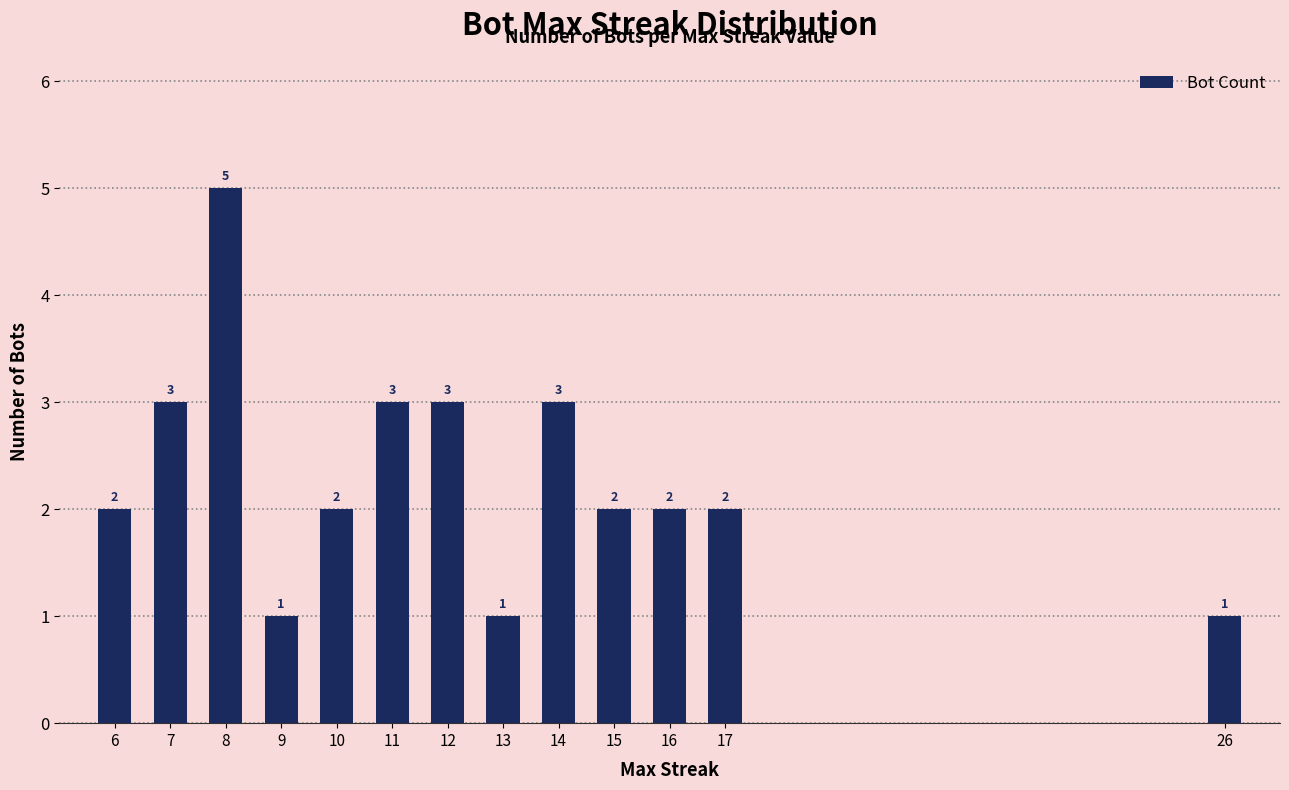

How many series are shown in this chart?

1